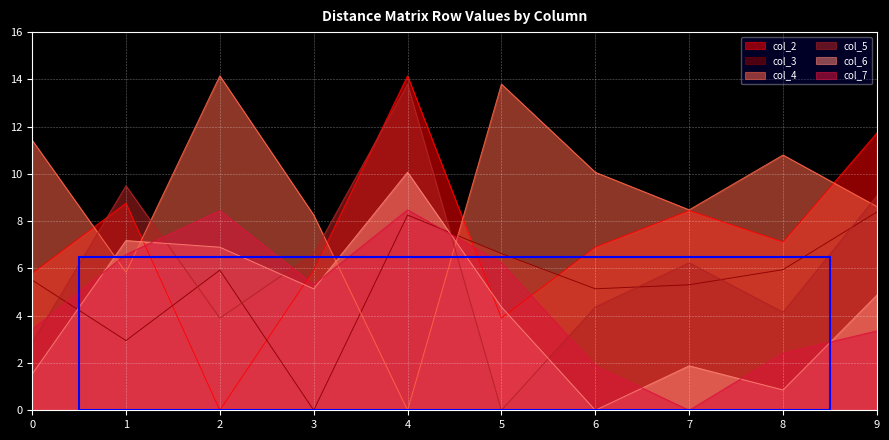

Which series has the widest spread of values?

col_2